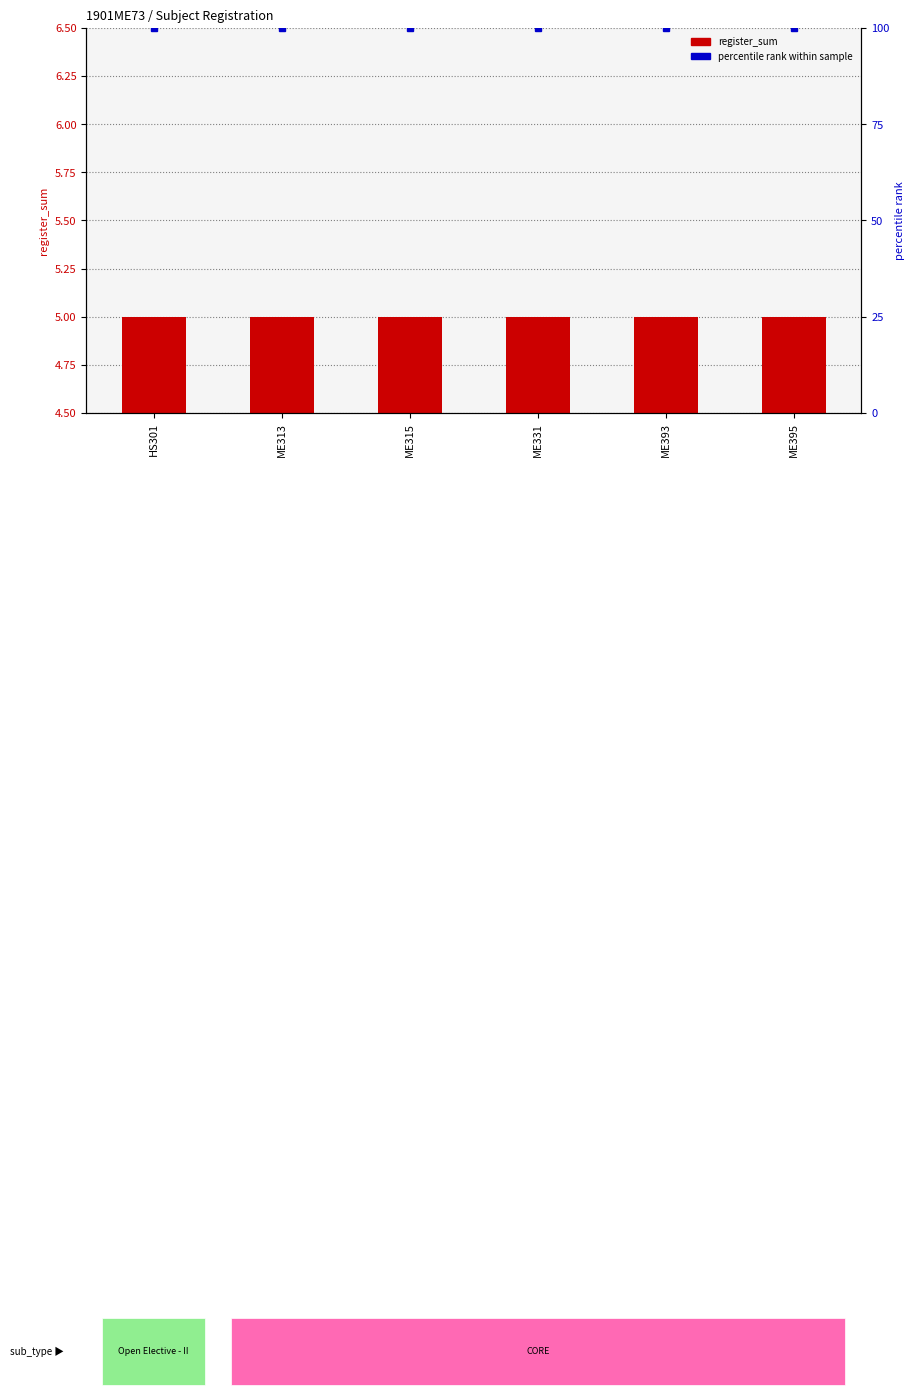

Which series has the largest total across all categories?

percentile rank